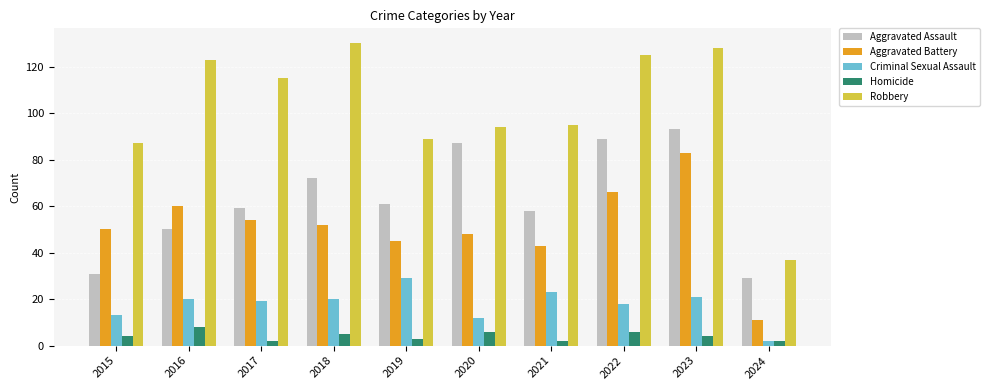

Which series has the largest total across all categories?

Robbery